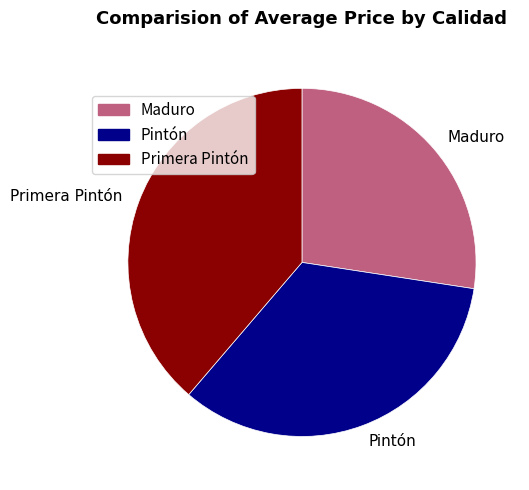

Does Primera Pintón account for over 50% of the chart?

No